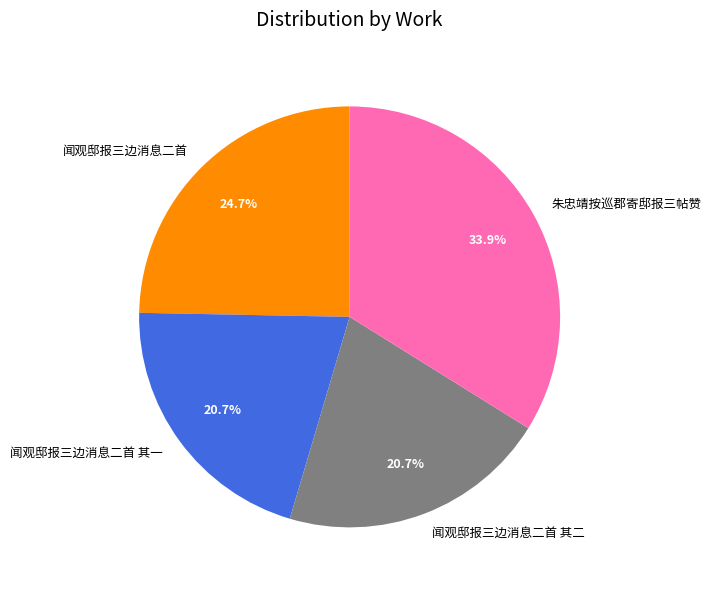

Do 闻观邸报三边消息二首 and 朱忠靖按巡郡寄邸报三帖赞 together represent more than half of the pie?

Yes